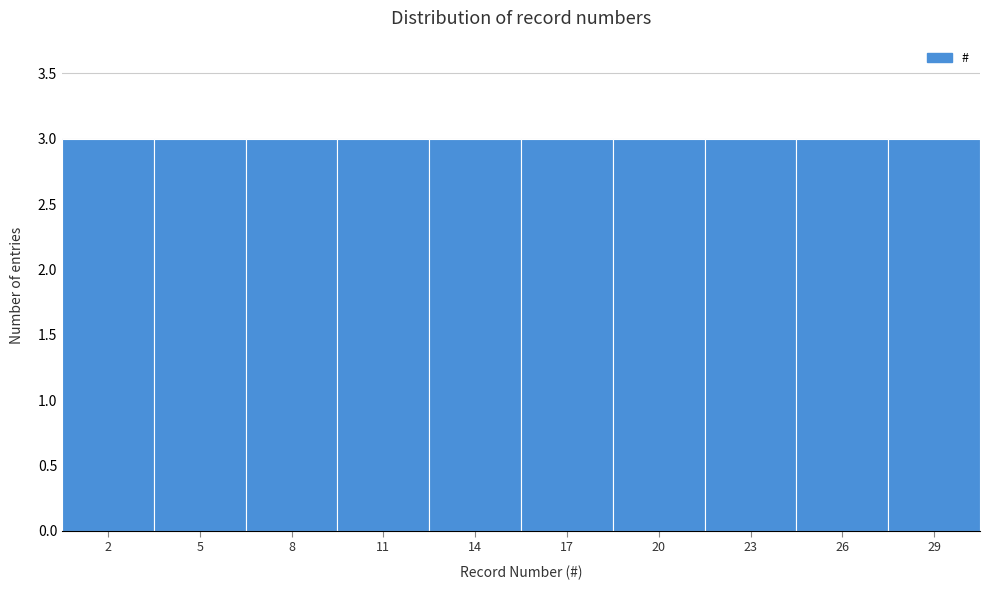

Reading left to right, list every bar in this chart as the range it spans on the x-axis followed by its height. The values are not printed on the chart, so give them approximately, as read against the axis.

0.5 to 3.5: 3
3.5 to 6.5: 3
6.5 to 9.5: 3
9.5 to 12.5: 3
12.5 to 15.5: 3
15.5 to 18.5: 3
18.5 to 21.5: 3
21.5 to 24.5: 3
24.5 to 27.5: 3
27.5 to 30.5: 3